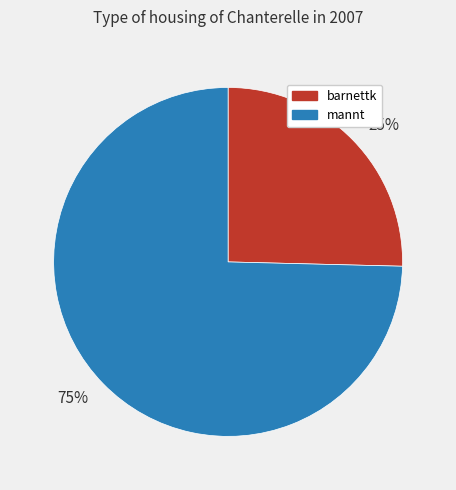

Rank the categories by value from highest to lowest.

mannt, barnettk